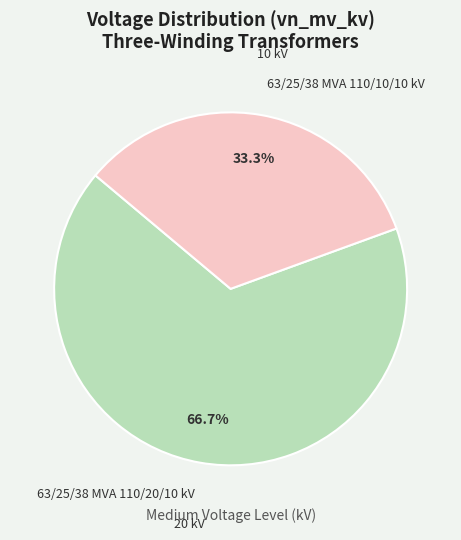

To the nearest percent, what percentage of the pie is 63/25/38 MVA 110/20/10 kV?

67%